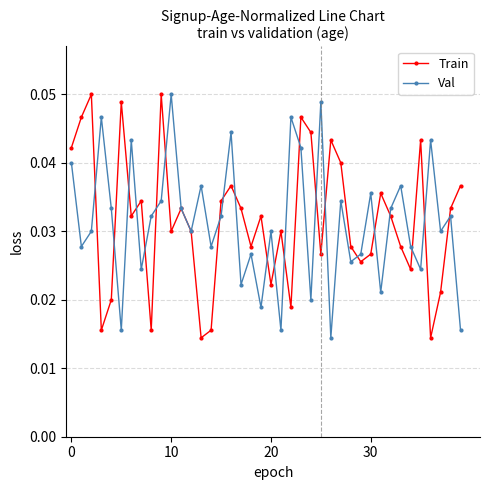

In Train, how many points are lower than both neighbors (excluding endpoints)?

12